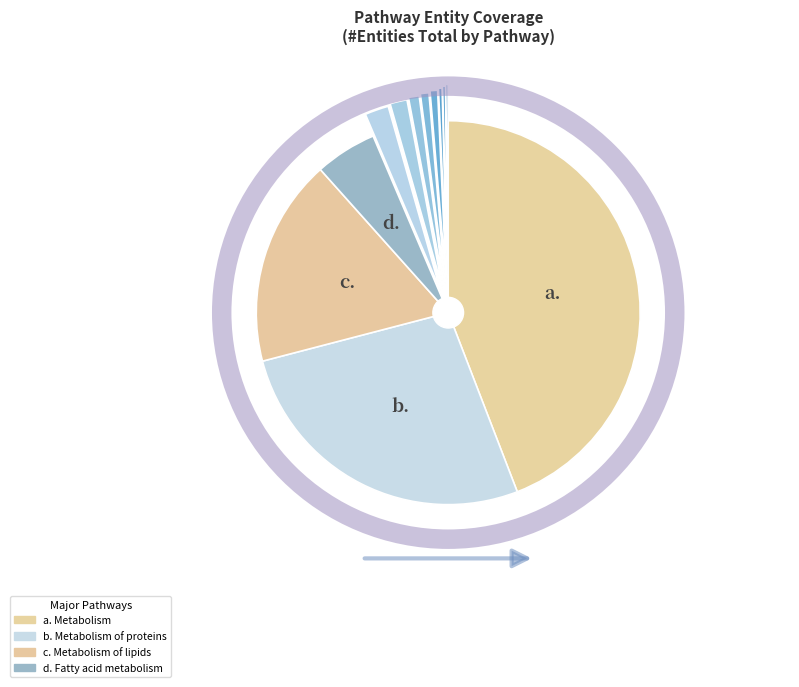

Does any single category account for the majority?

No